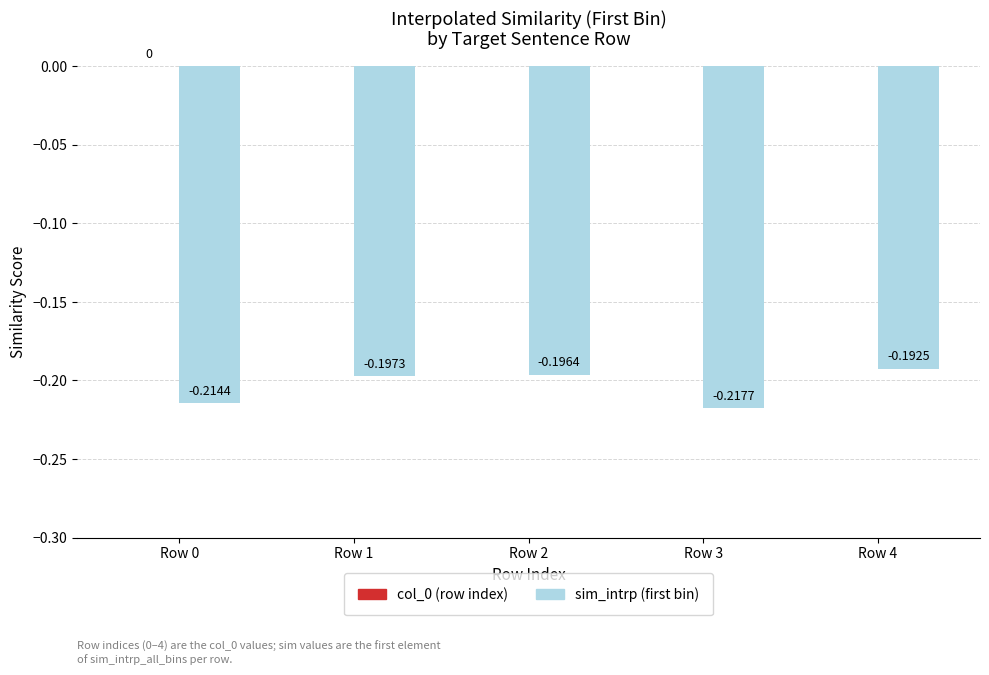

What is the difference between the second highest and minimum values in the col_0 (row index) series?

3.0